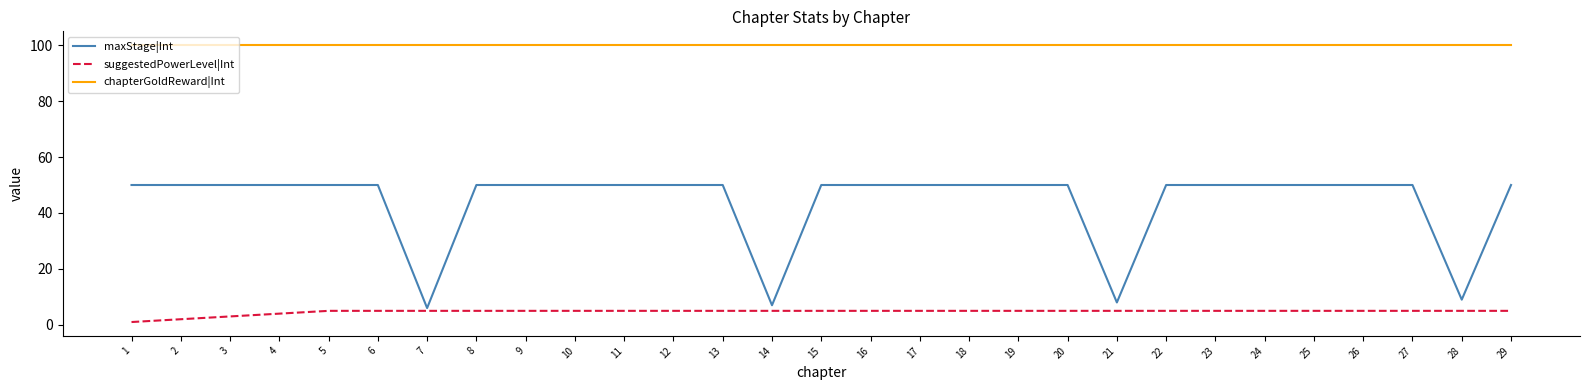

At how many categories does at least one series exceed 14?

29